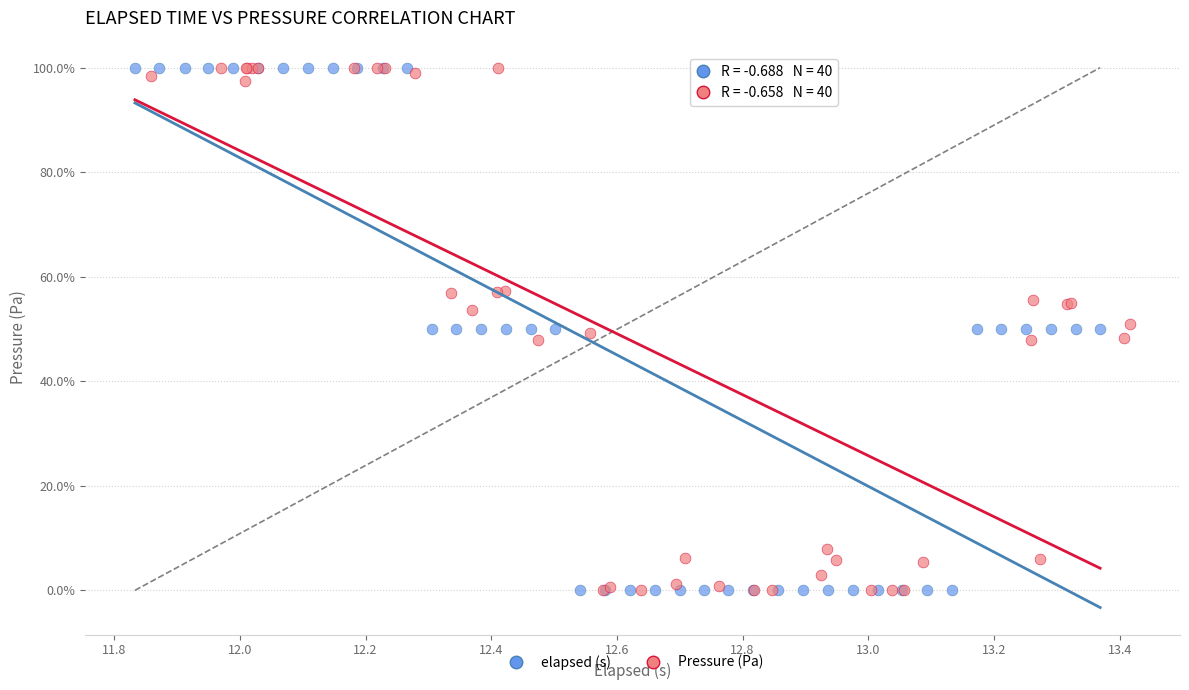

What are all the series names shown in the legend?

elapsed (s), Pressure (Pa)